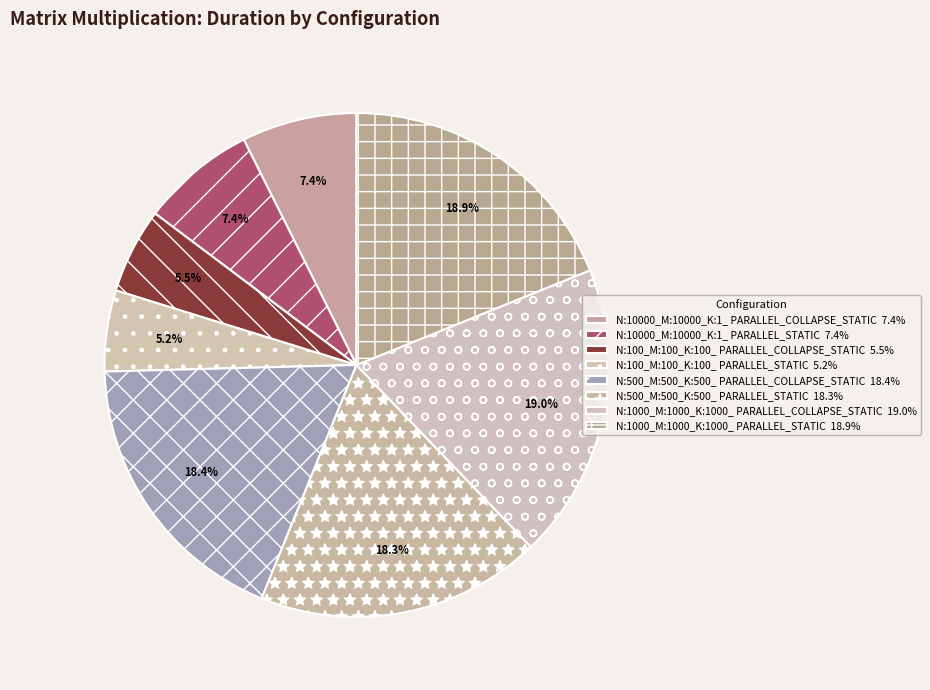

How many segments does this pie chart have?

8